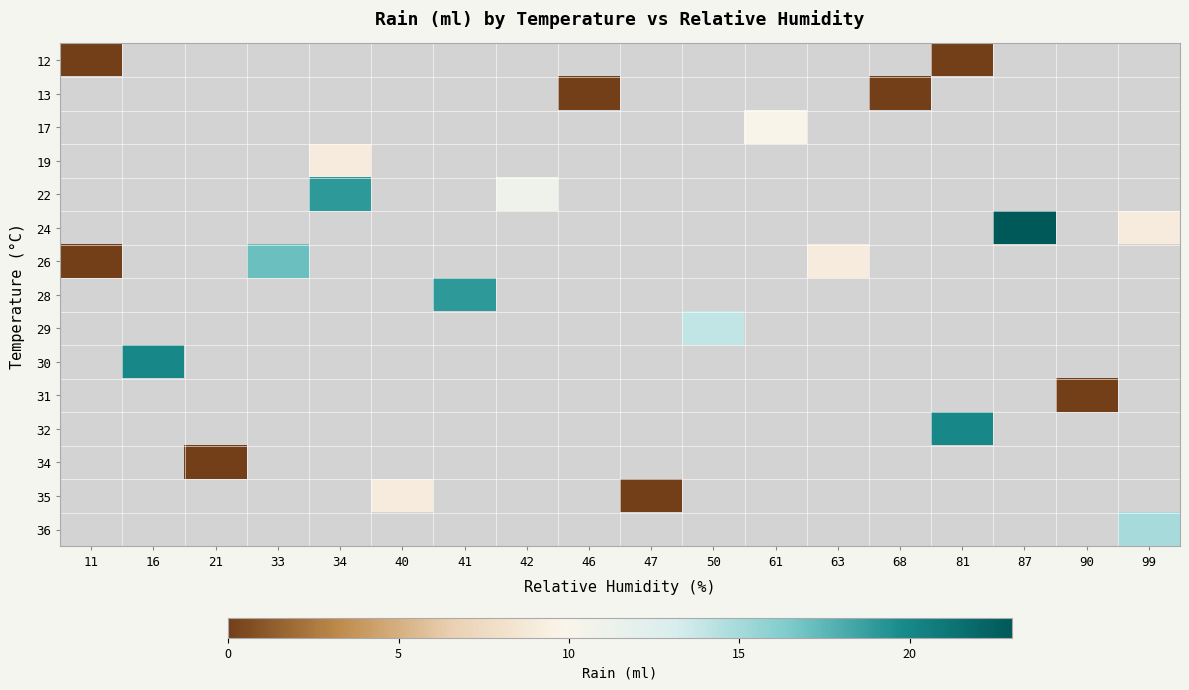

Which series has the largest range (max minus min)?

26